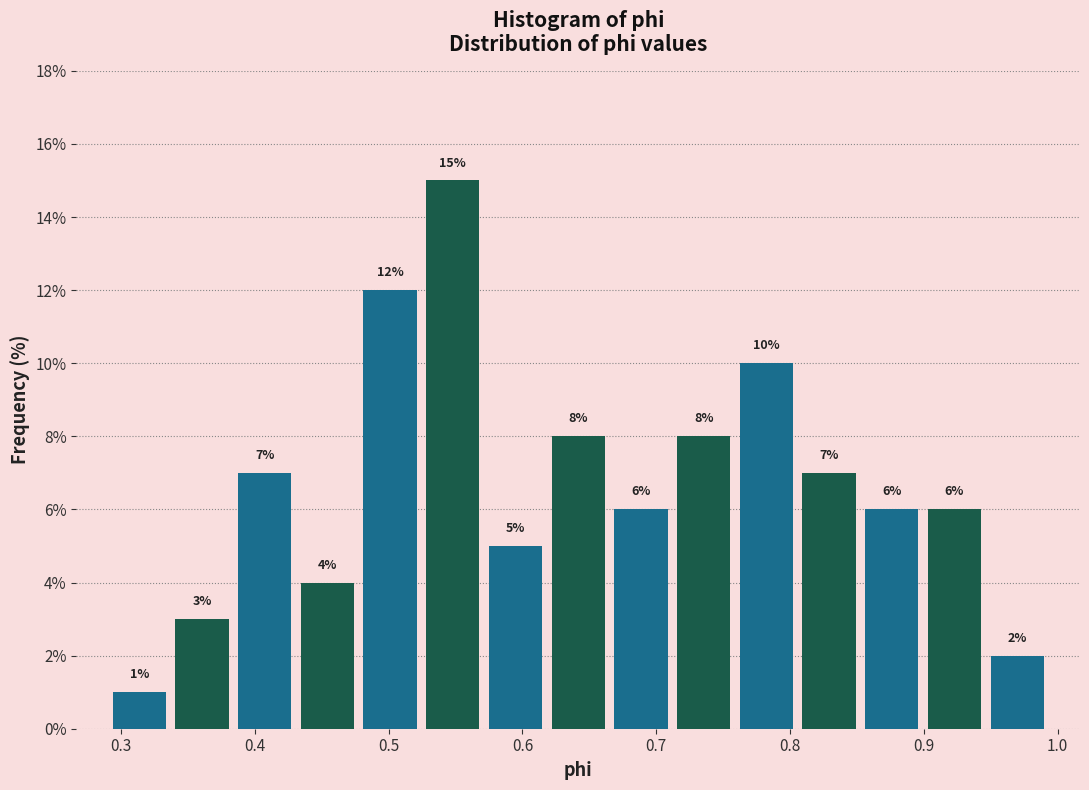

Reading left to right, list every bar in this chart as the range it spans on the x-axis followed by its height. The bar edges are not printed on the chart, so give them approximately, as read against the axis.

0.29 to 0.34: 1
0.34 to 0.38: 3
0.38 to 0.43: 7
0.43 to 0.48: 4
0.48 to 0.52: 12
0.52 to 0.57: 15
0.57 to 0.62: 5
0.62 to 0.67: 8
0.67 to 0.71: 6
0.71 to 0.76: 8
0.76 to 0.81: 10
0.81 to 0.85: 7
0.85 to 0.90: 6
0.90 to 0.95: 6
0.95 to 0.99: 2